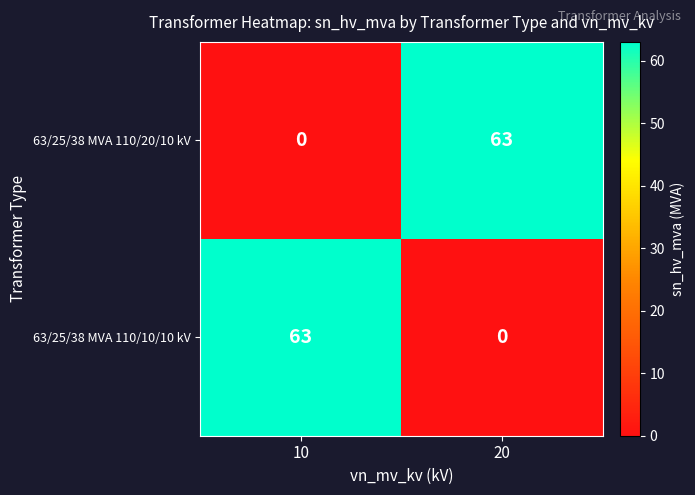

What is the total value across all series at 10?

63